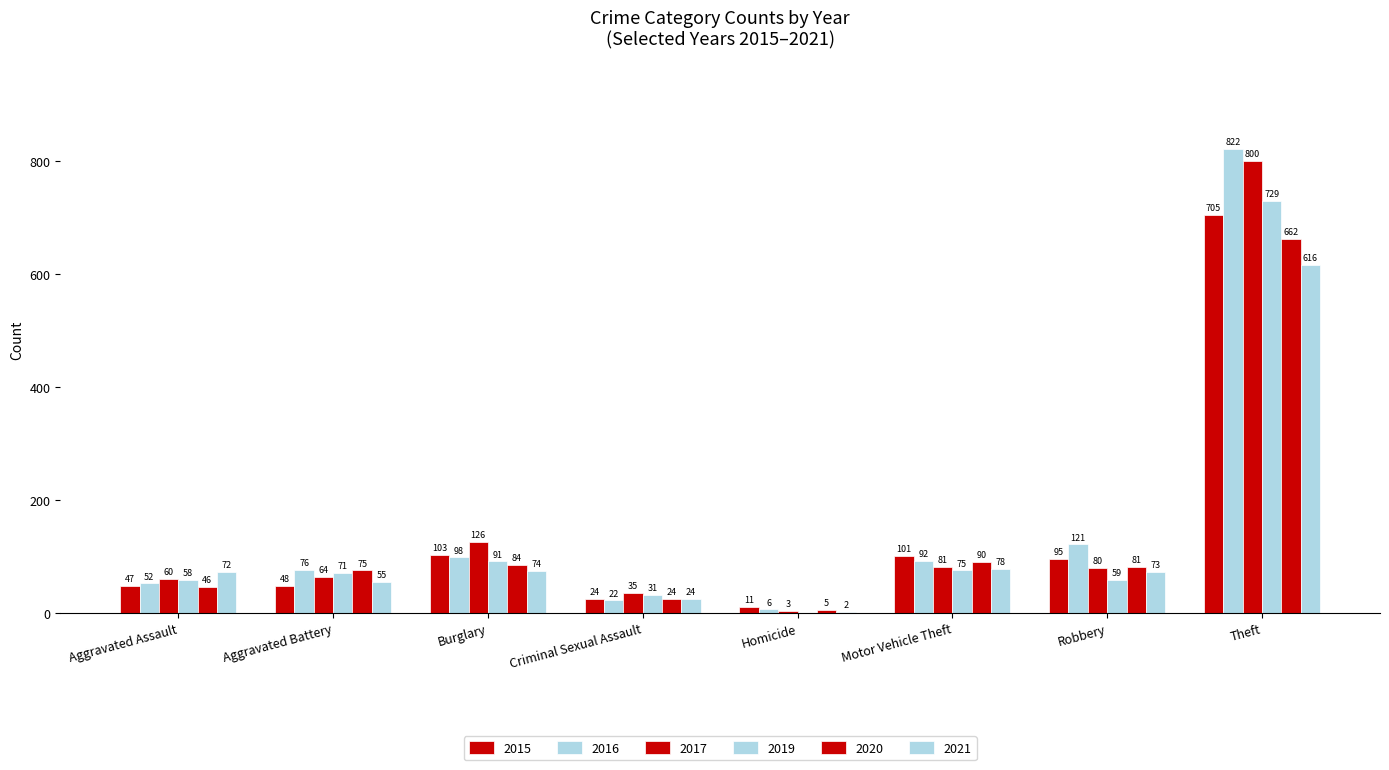

How many data points does each series have?

8